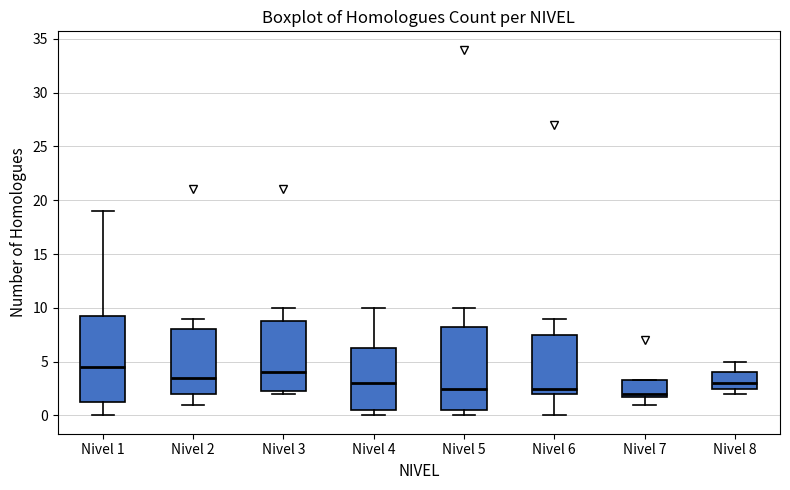

Reading left to right, read every box against the y-axis: the position of its median line, the range the box covers, and the ends of its whiskers. The values are not printed on the chart, so give them approximately, as read against the axis.

Nivel 1: median 4.5, box 1.5 to 9.5, whiskers 0.0 to 19.0
Nivel 2: median 3.5, box 2.0 to 8.0, whiskers 1.0 to 9.0
Nivel 3: median 4.0, box 2.5 to 9.0, whiskers 2.0 to 10.0
Nivel 4: median 3.0, box 0.5 to 6.5, whiskers 0.0 to 10.0
Nivel 5: median 2.5, box 0.5 to 8.5, whiskers 0.0 to 10.0
Nivel 6: median 2.5, box 2.0 to 7.5, whiskers 0.0 to 9.0
Nivel 7: median 2.0 (just above the box's lower edge), box 2.0 to 3.5, whiskers 1.0 to 3.5
Nivel 8: median 3.0, box 2.5 to 4.0, whiskers 2.0 to 5.0